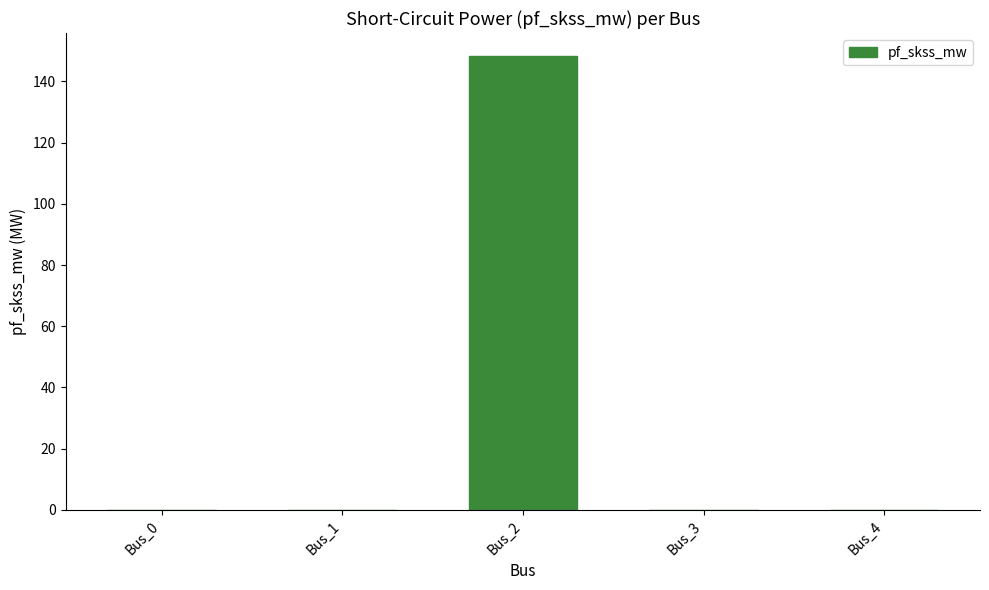

Is it true that the value at Bus_0 is -81.5?

False